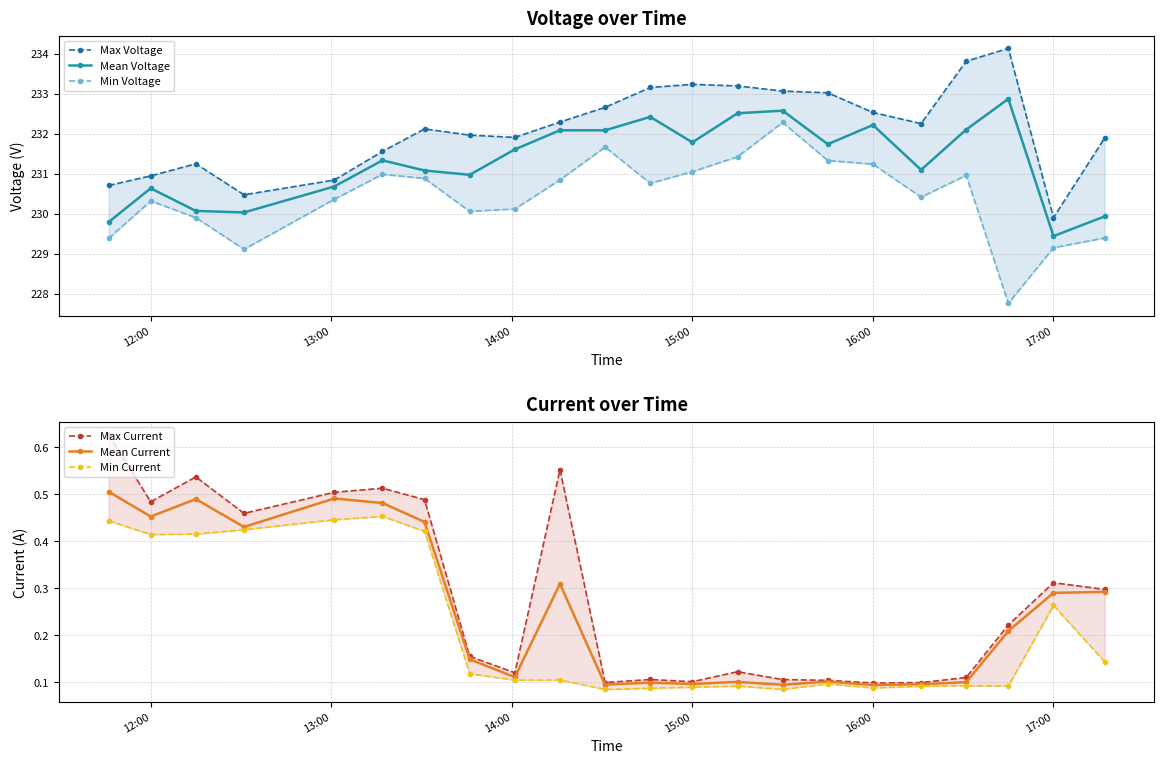

At which label does Mean Voltage reach its minimum?

17:00